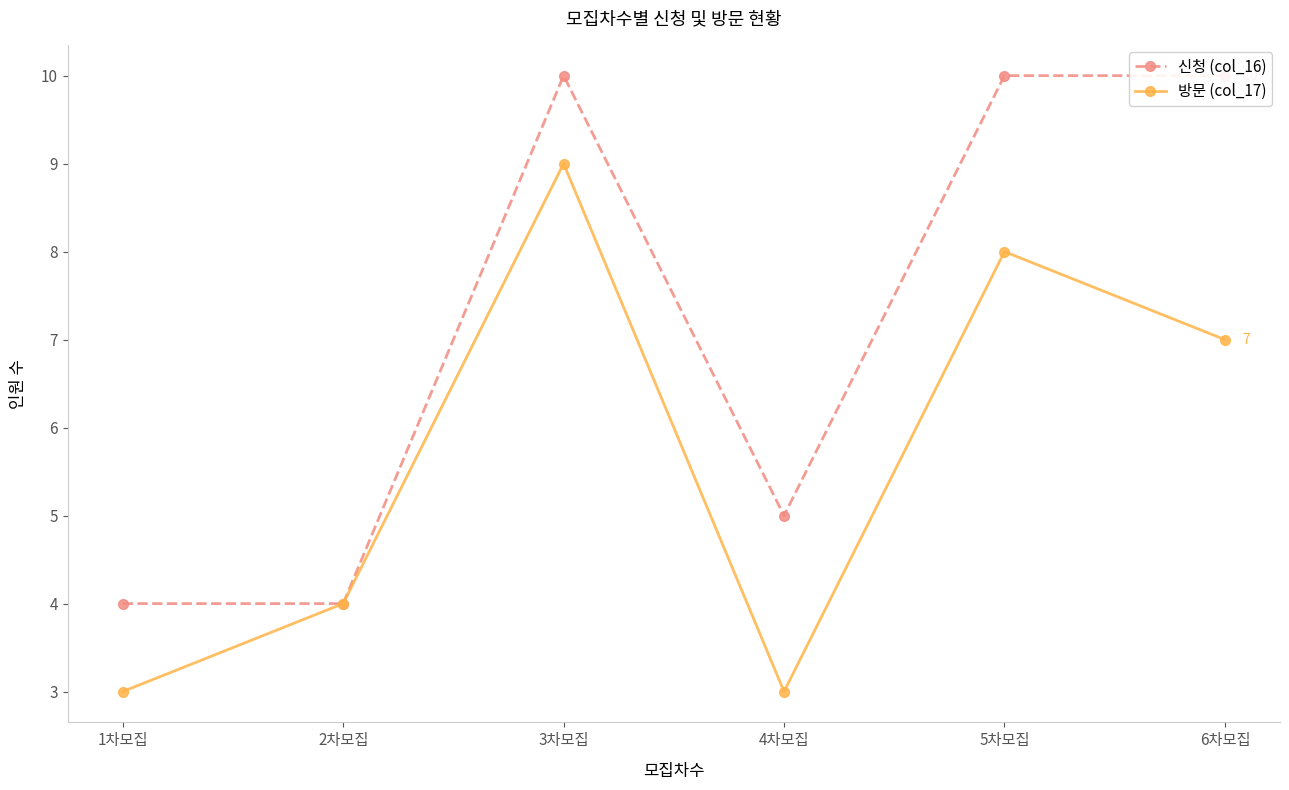

Is the value of 방문 (col_17) at 6차모집 greater than the value of 신청 (col_16) at 1차모집?

Yes